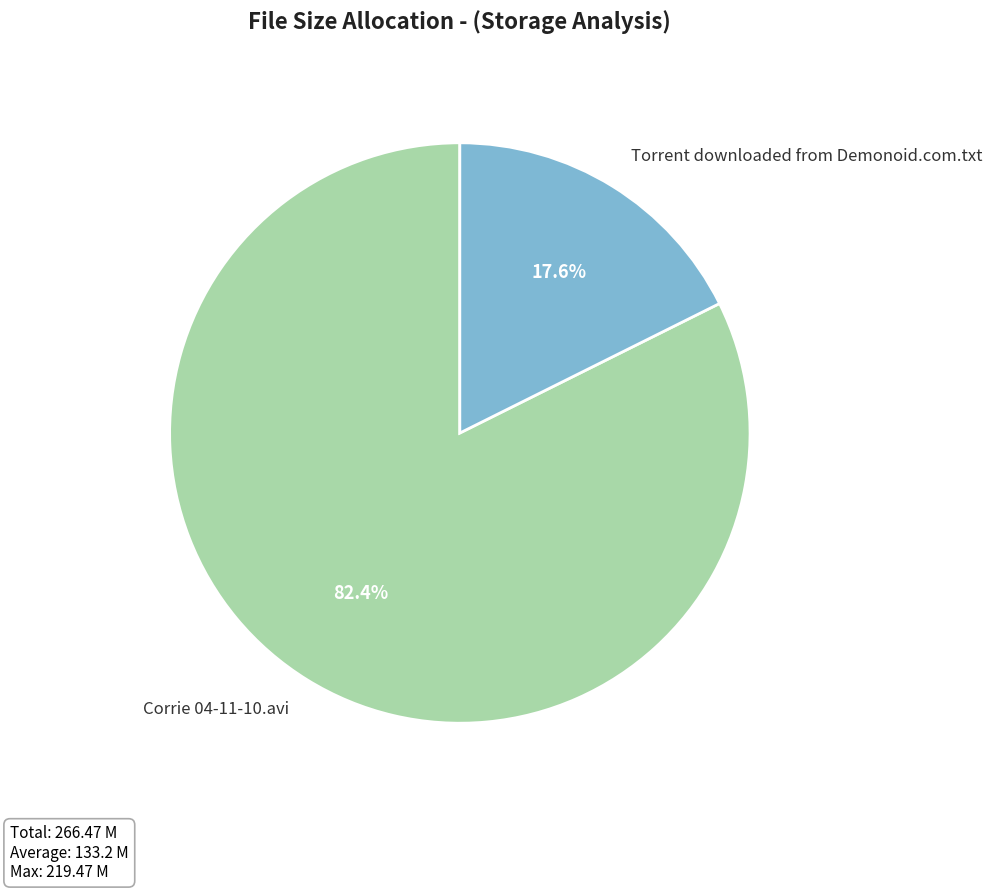

Between Torrent downloaded from Demonoid.com.txt and Corrie 04-11-10.avi, which is larger?

Corrie 04-11-10.avi